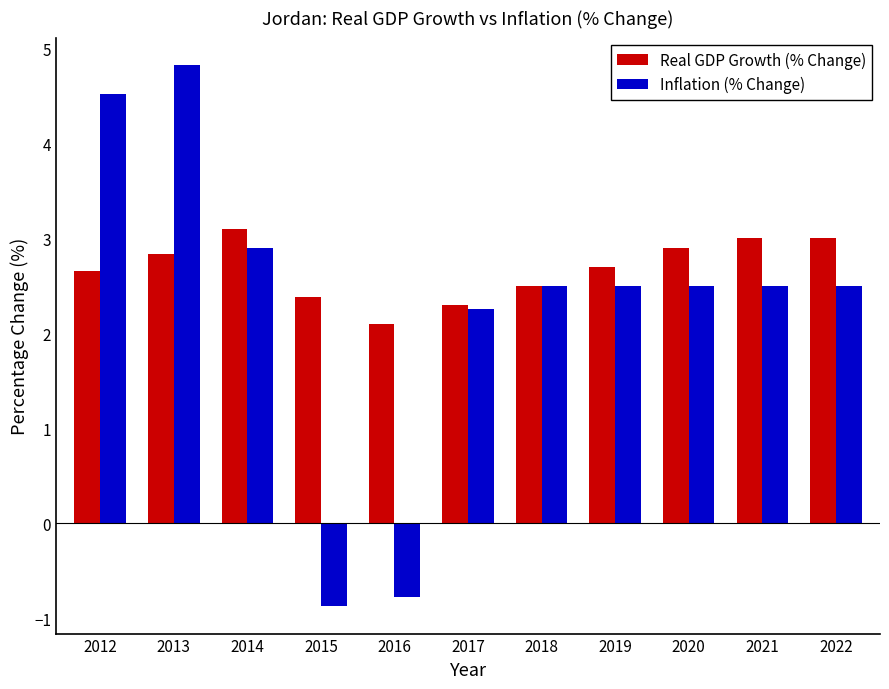

Is it true that Real GDP Growth (% Change) equals 3.0 at 2022?

True